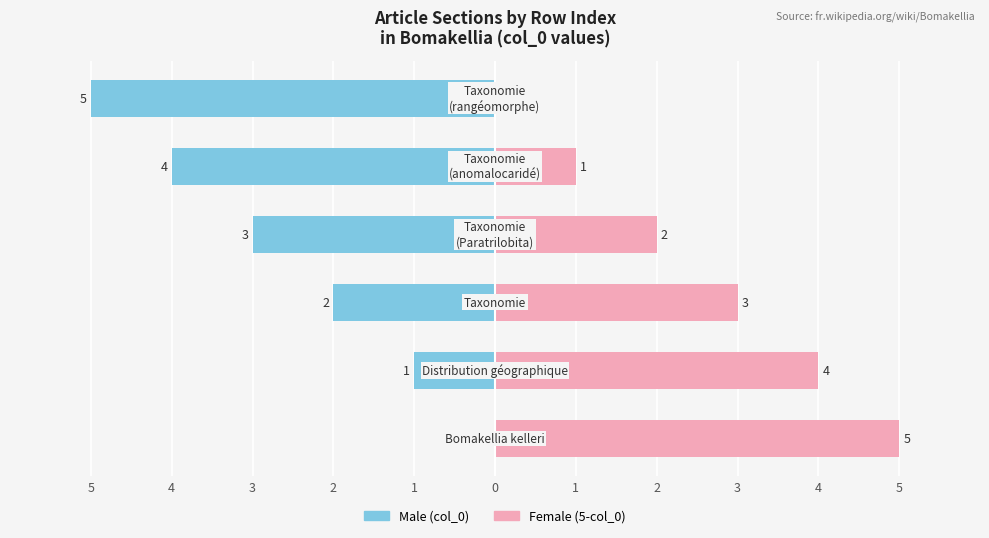

What is the difference between the highest and lowest values at 0?

5